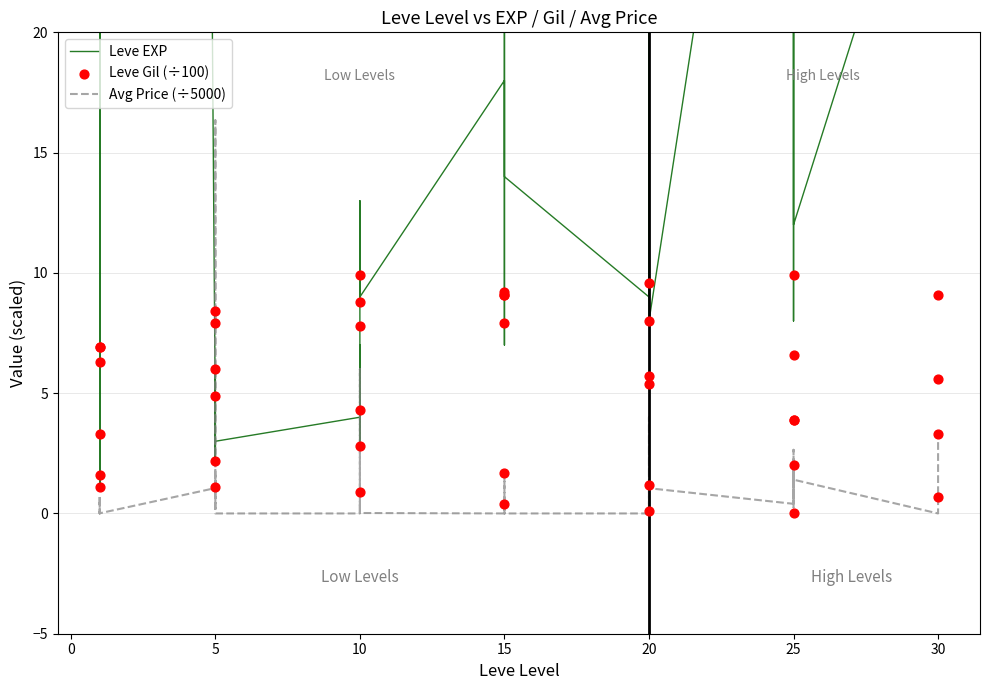

Is the value of Leve Gil (÷100) at 20 greater than the value of Leve EXP at 10?

Yes